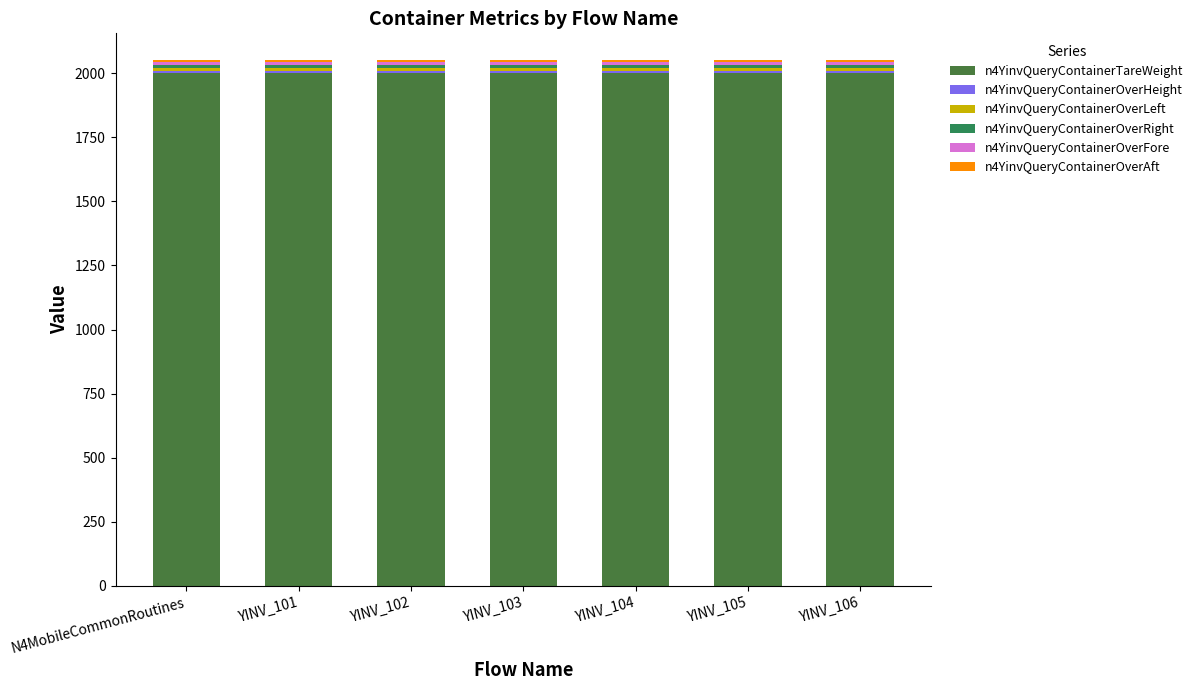

Count the number of categories in the chart.

7